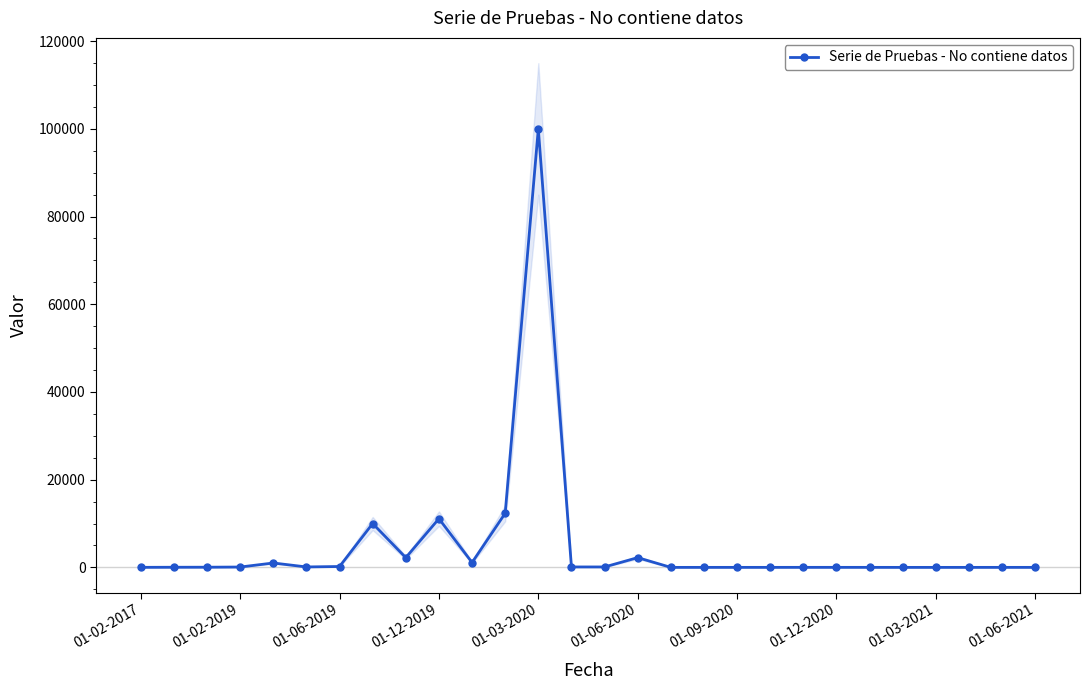

How many points are higher than both their immediate neighbors (excluding endpoints)?

6